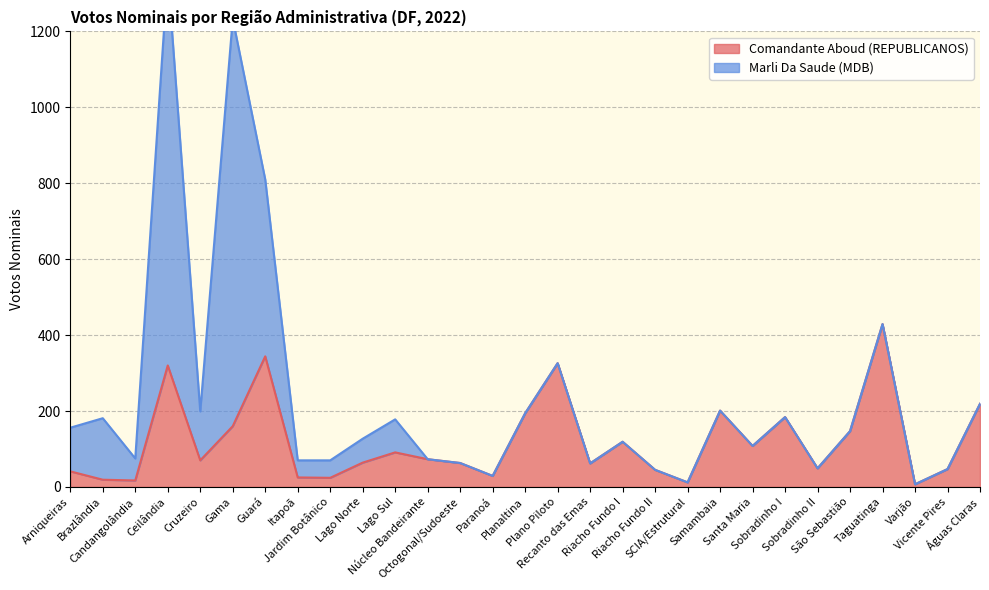

Where is the first local minimum?

Candangolândia